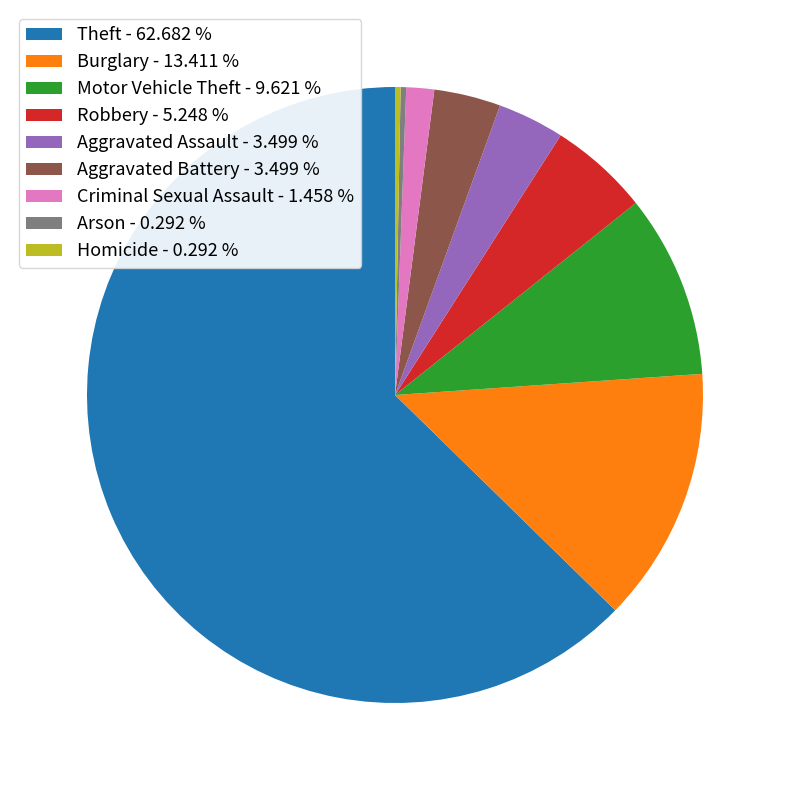

Approximately how many times larger is the value at Aggravated Assault - 3.499 % compared to Homicide - 0.292 %?

12.0